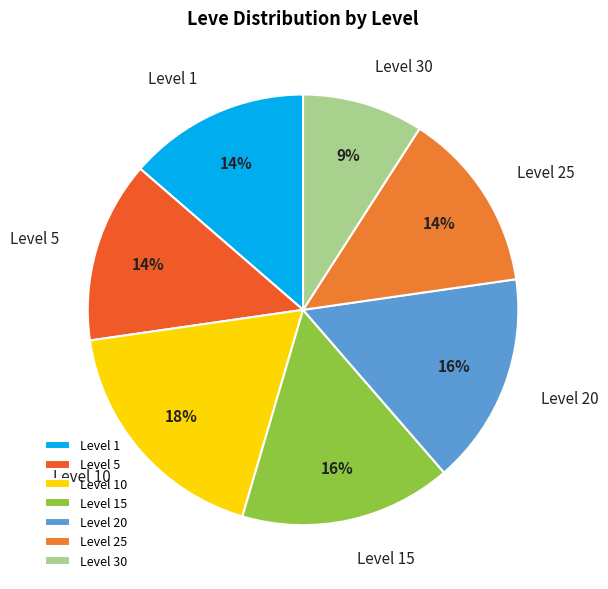

Is Level 20 the majority of the pie?

No